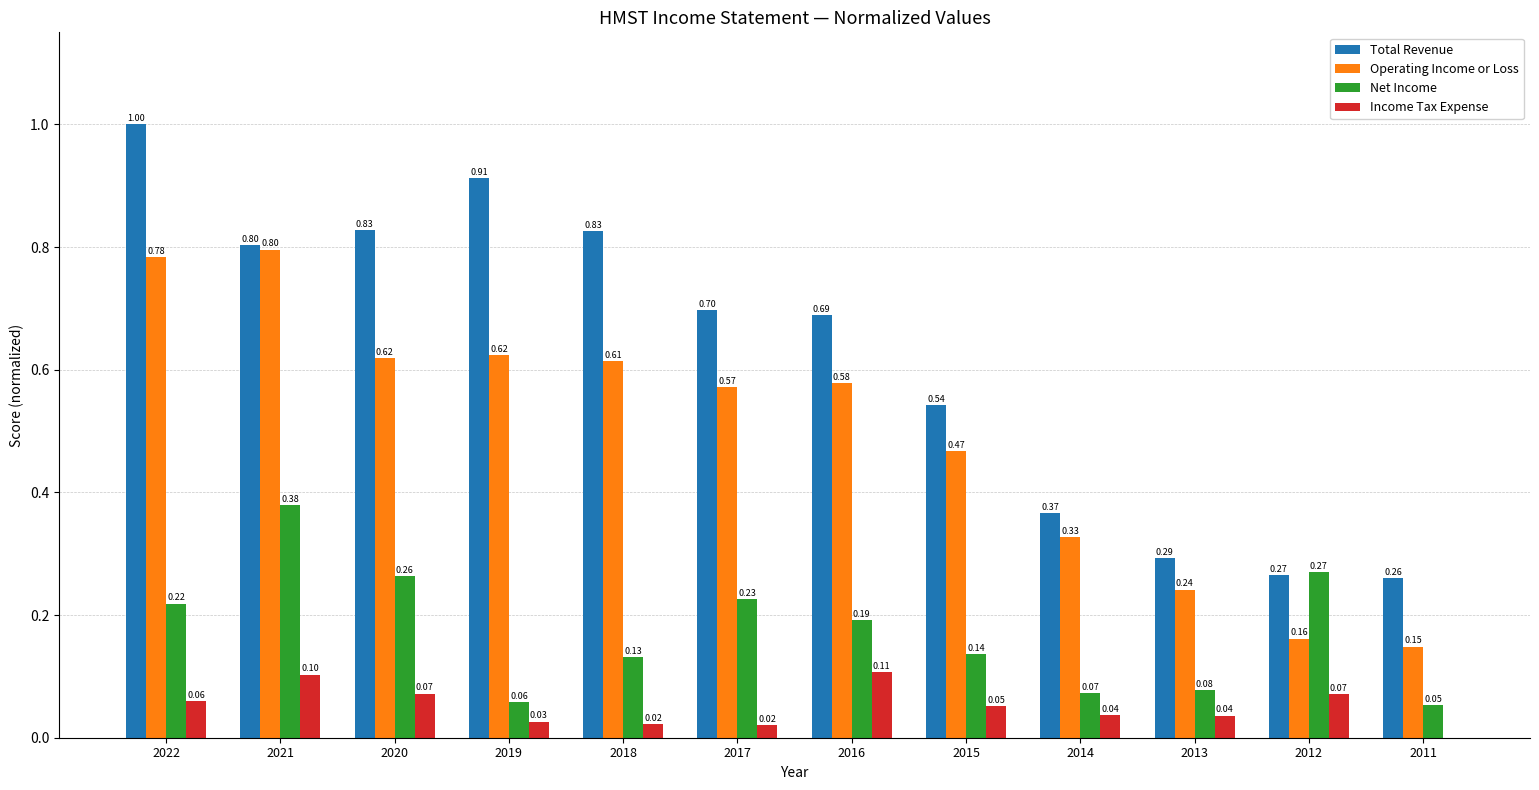

What are all the series names shown in the legend?

Total Revenue, Operating Income or Loss, Net Income, Income Tax Expense